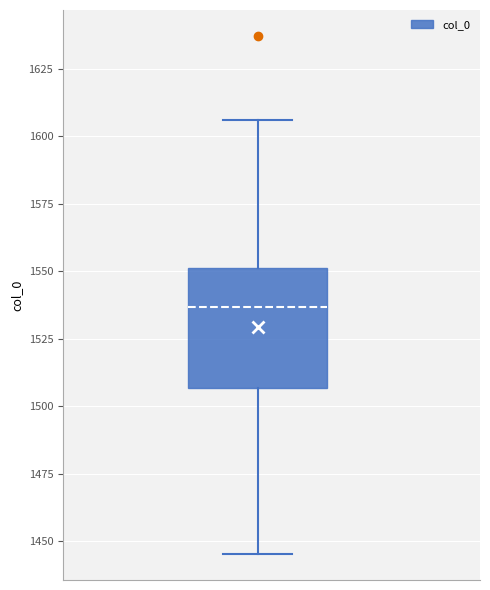

Read this box plot against the y-axis: the position of the median line, the range covered by the box, and the ends of both whiskers. The values are not printed on the chart, so give them approximately, as read against the axis.

median 1535, box 1505 to 1550, whiskers 1445 to 1605